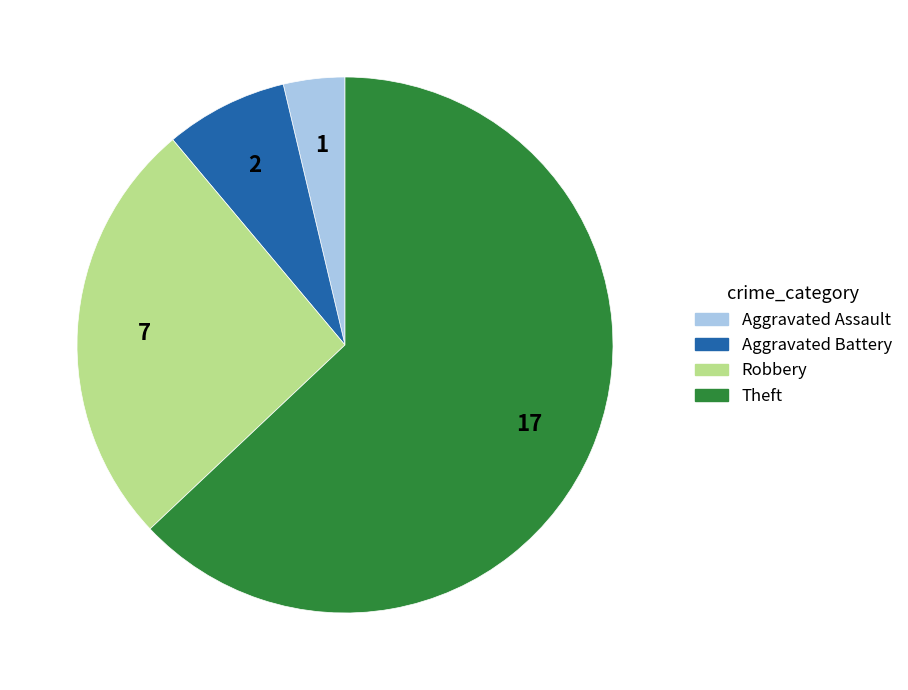

Which category accounts for the majority?

Theft